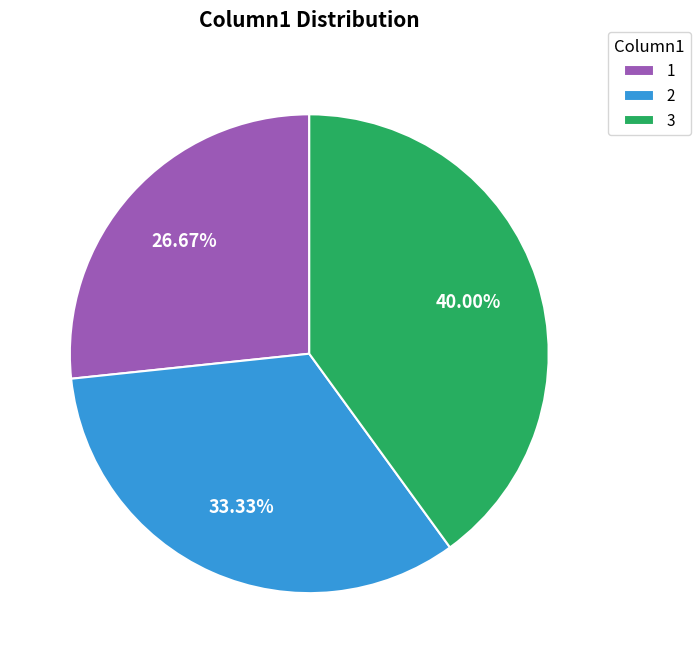

Which slice is the smallest?

1